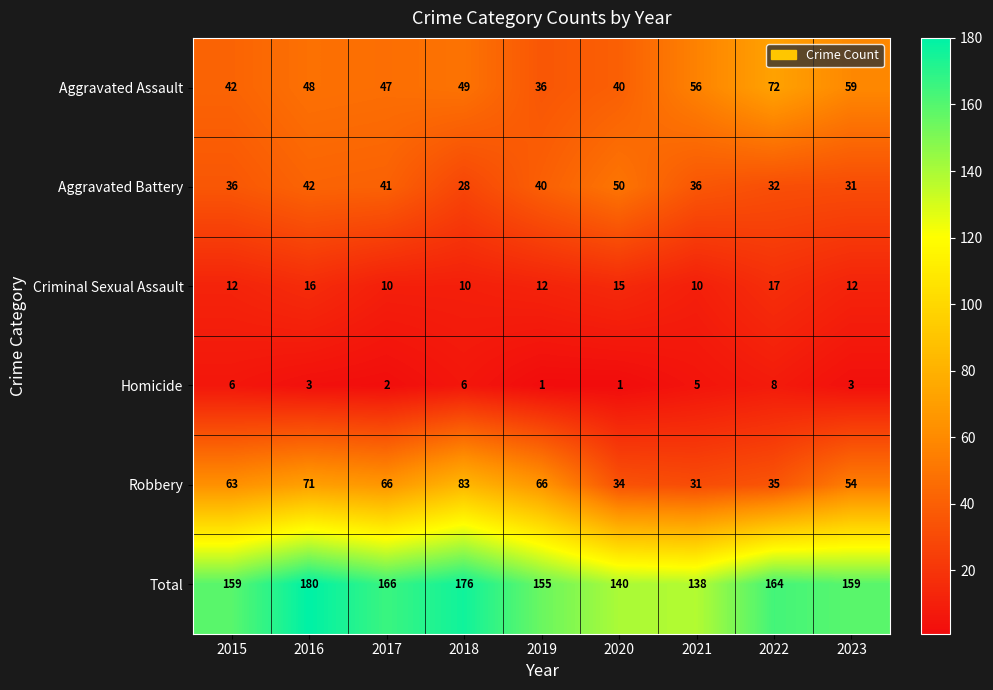

How many Homicide values are between 2 and 6?

6